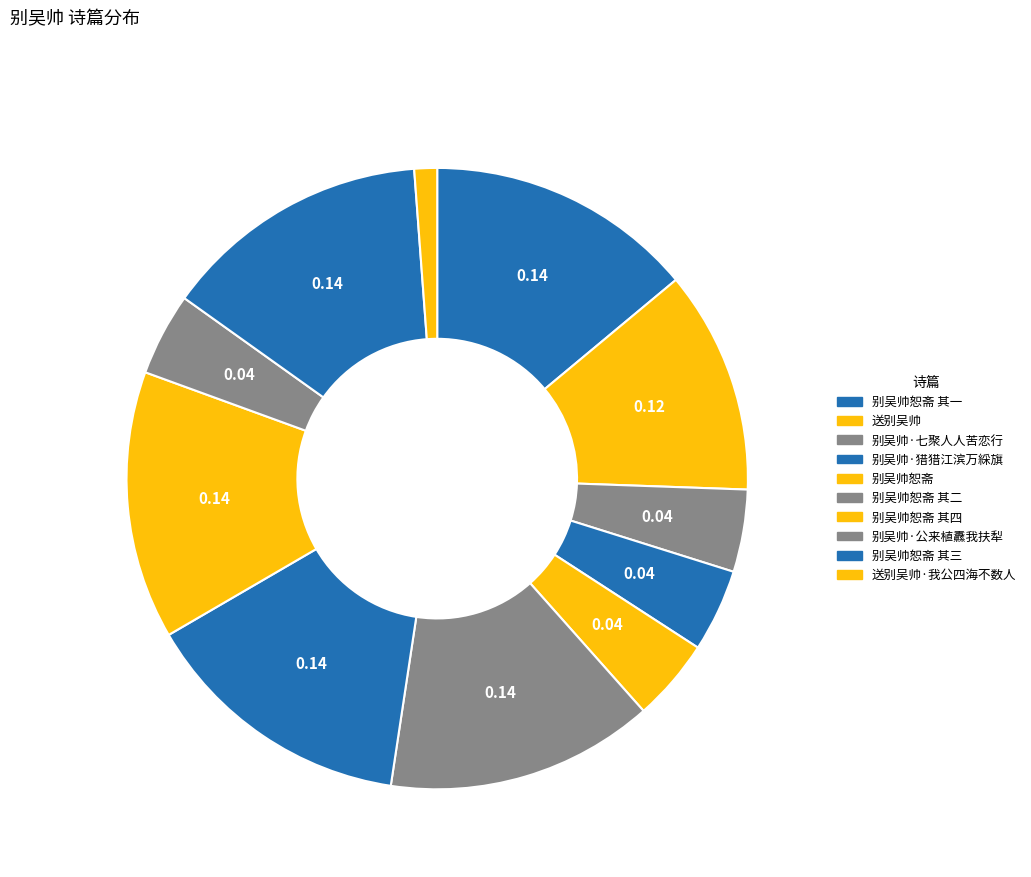

Which category has the biggest portion of the pie?

别吴帅恕斋